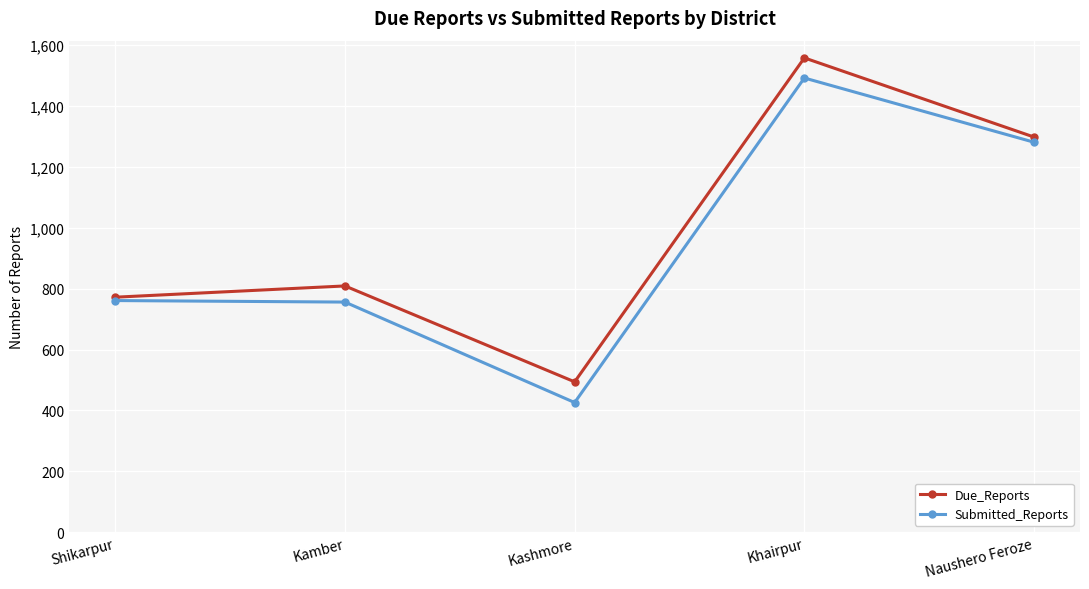

List the series in order of their peak value, highest first.

Due_Reports, Submitted_Reports